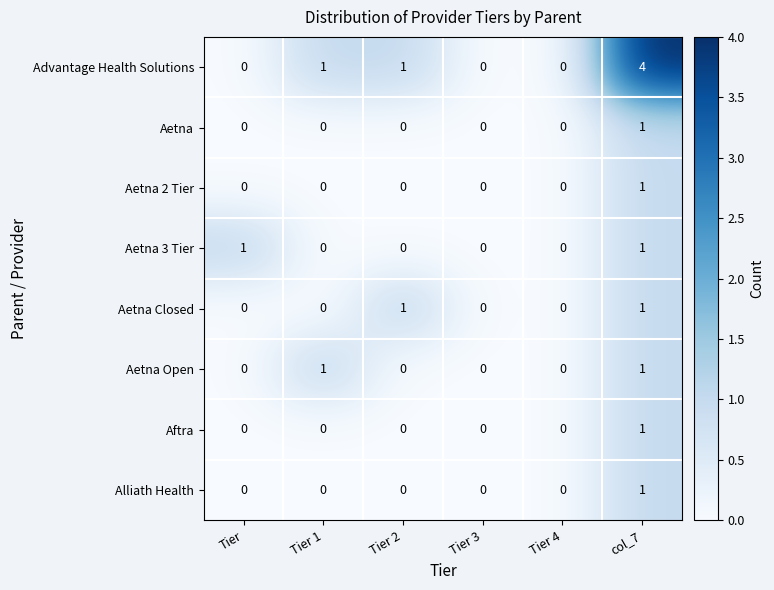

The Aetna 3 Tier series shows 0 at Tier 4. True or false?

True